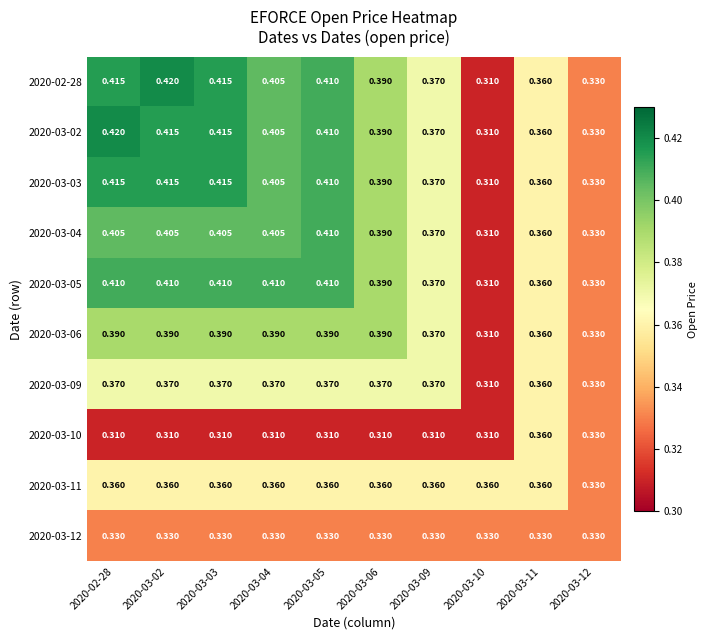

Is the value of 2020-03-11 at 2020-03-05 greater than the value of 2020-03-03 at 2020-03-09?

No